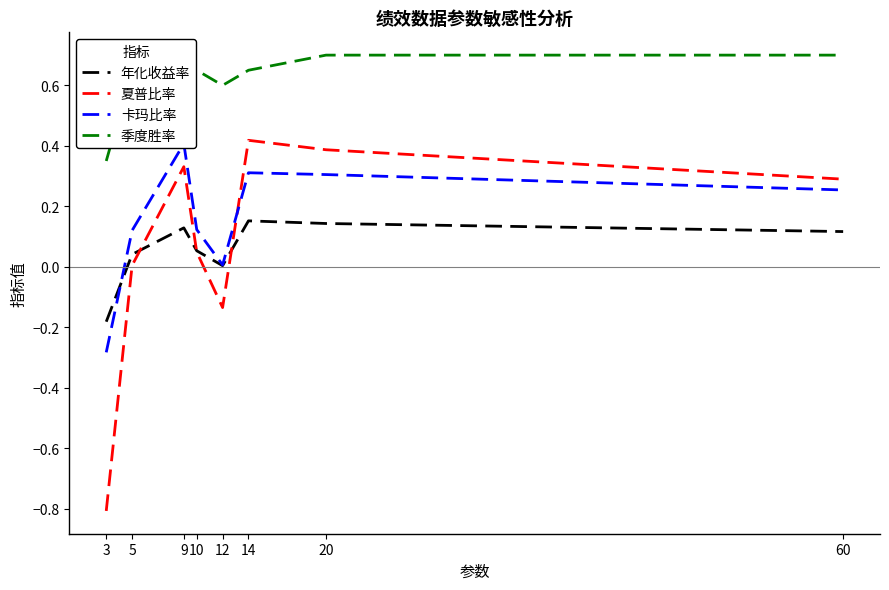

What is the total value across all series at 9?

1.5